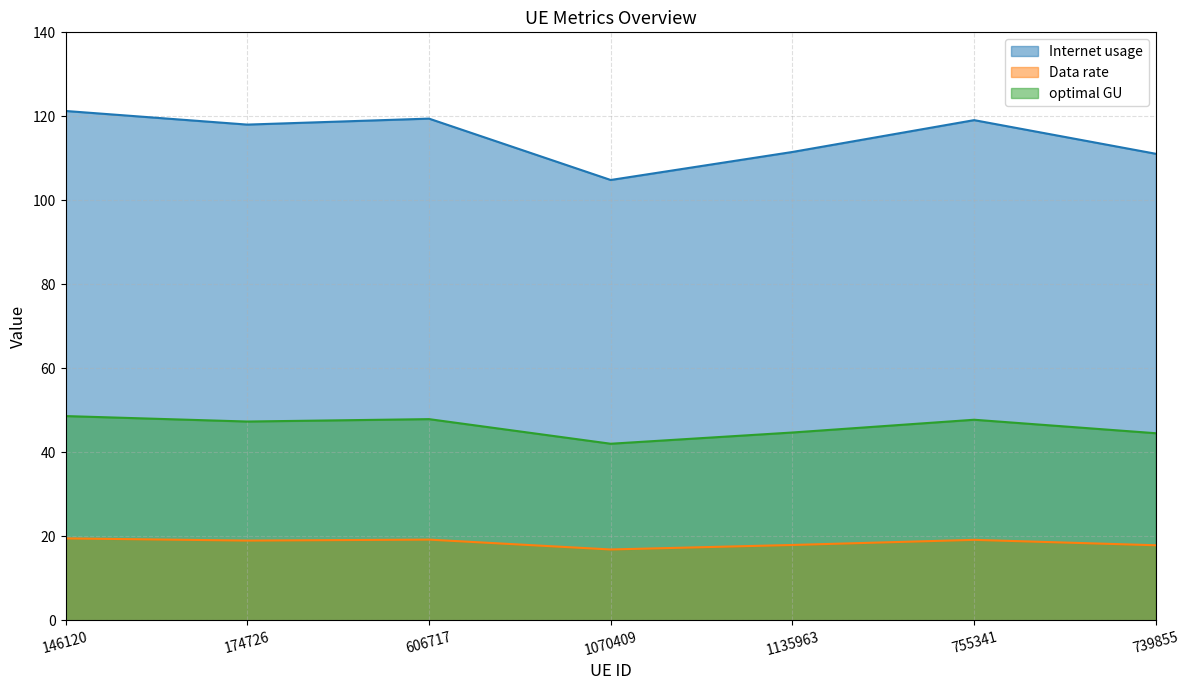

The value of optimal GU at 174726 is 24.1. True or false?

False